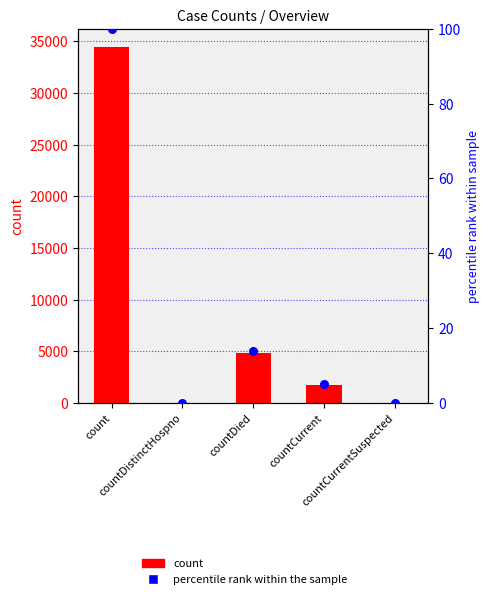

What is the total value across all series at countCurrent?

1760.1